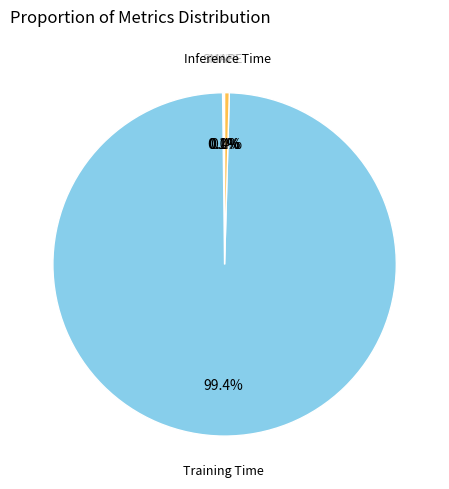

What percentage is NOT represented by Training Time?

0.6%